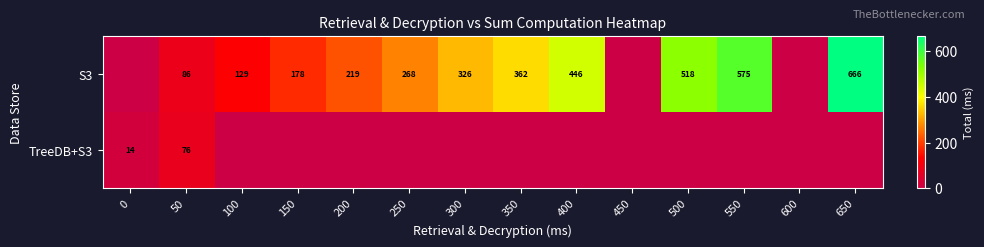

What is the difference between the S3 values at 100 and 550?

446